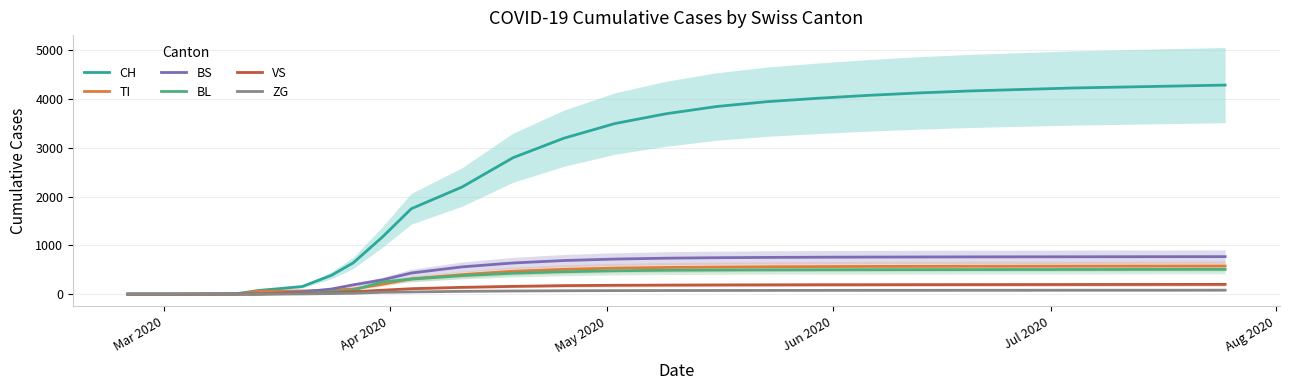

What are all the series names shown in the legend?

CH, TI, BS, BL, VS, ZG